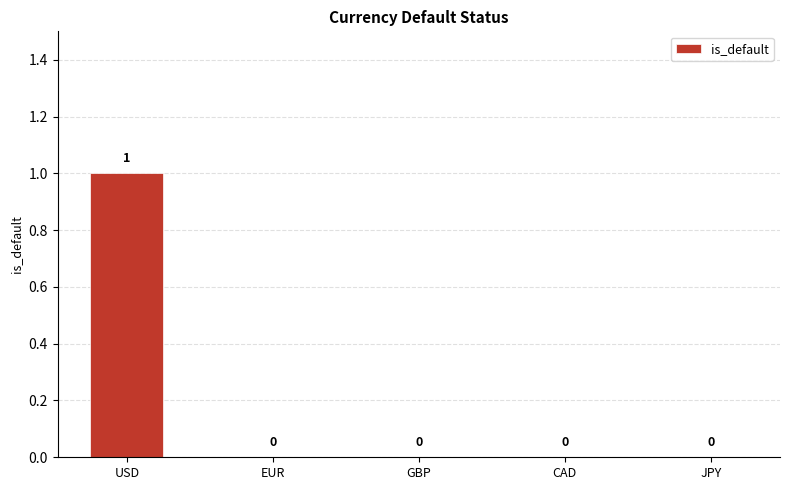

How many values are between 0 and 1?

5